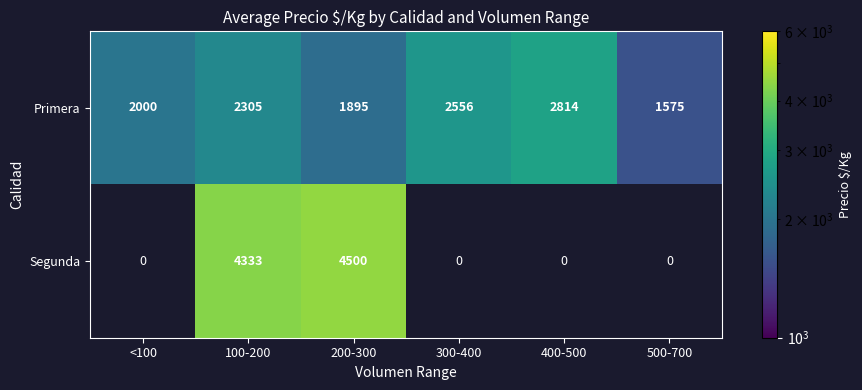

The Segunda series shows 6265 at 100-200. True or false?

False